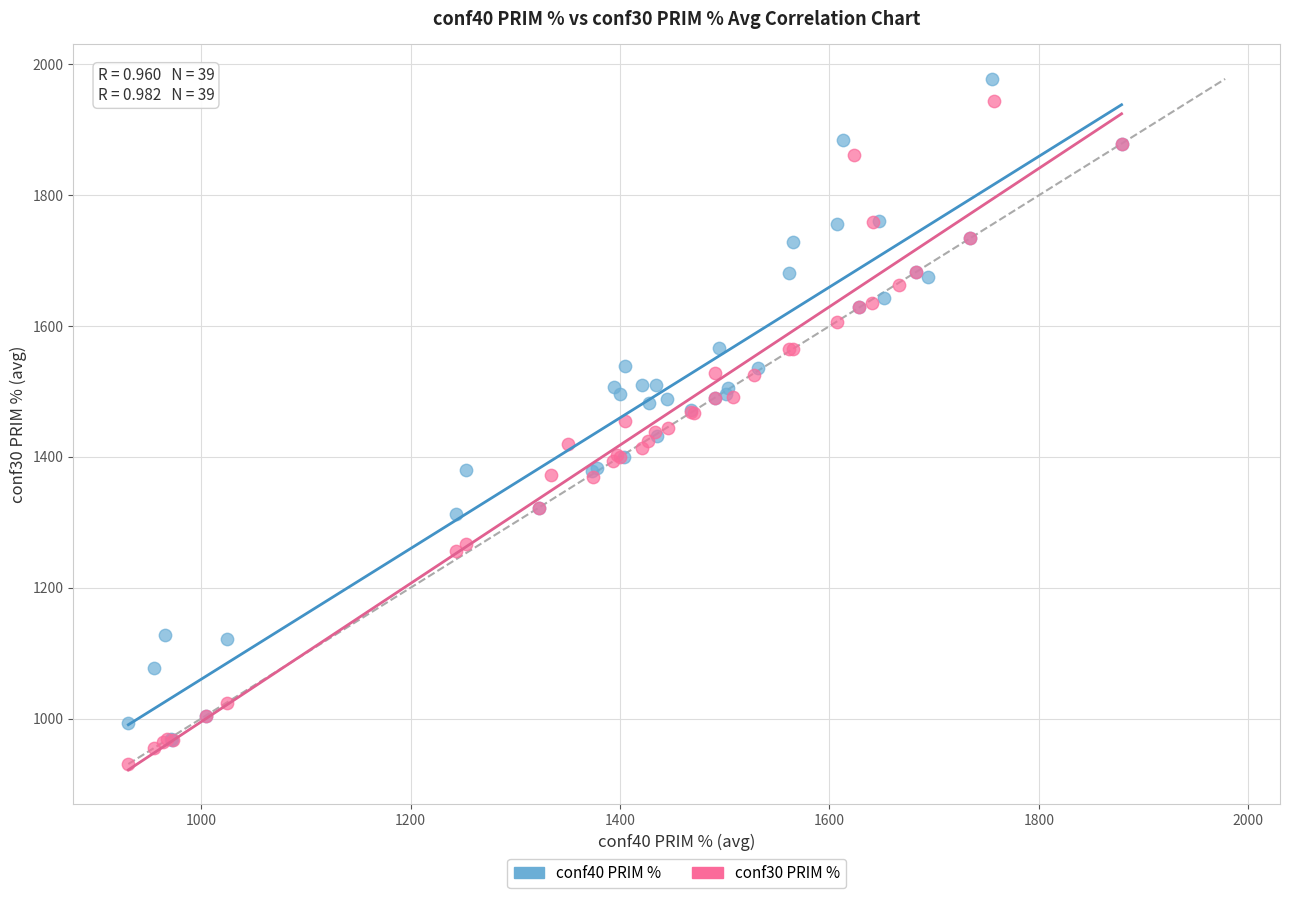

What are all the series names shown in the legend?

conf40 PRIM %, conf30 PRIM %